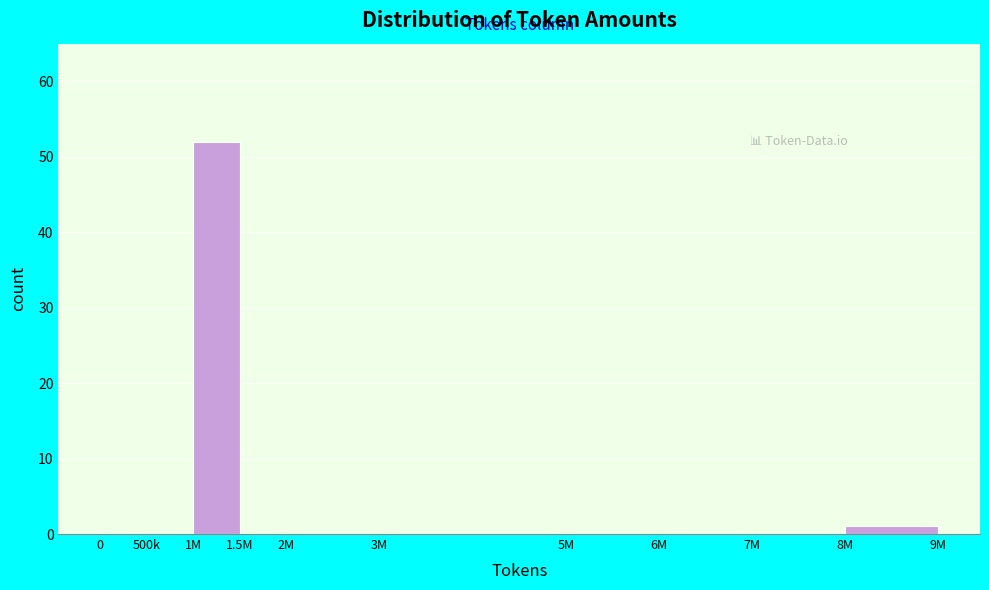

Reading left to right, extract all data points from this chart.

0=0	500k=0	1M=52	1.5M=0	2M=0	3M=0	5M=0	6M=0	7M=0	8M=1